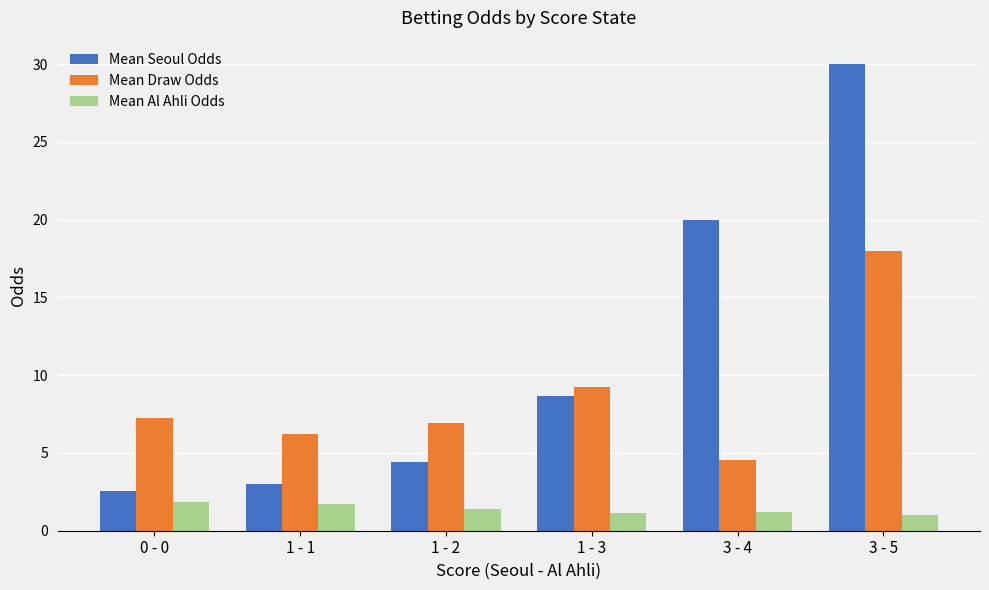

What position from the right is 3 - 5?

1